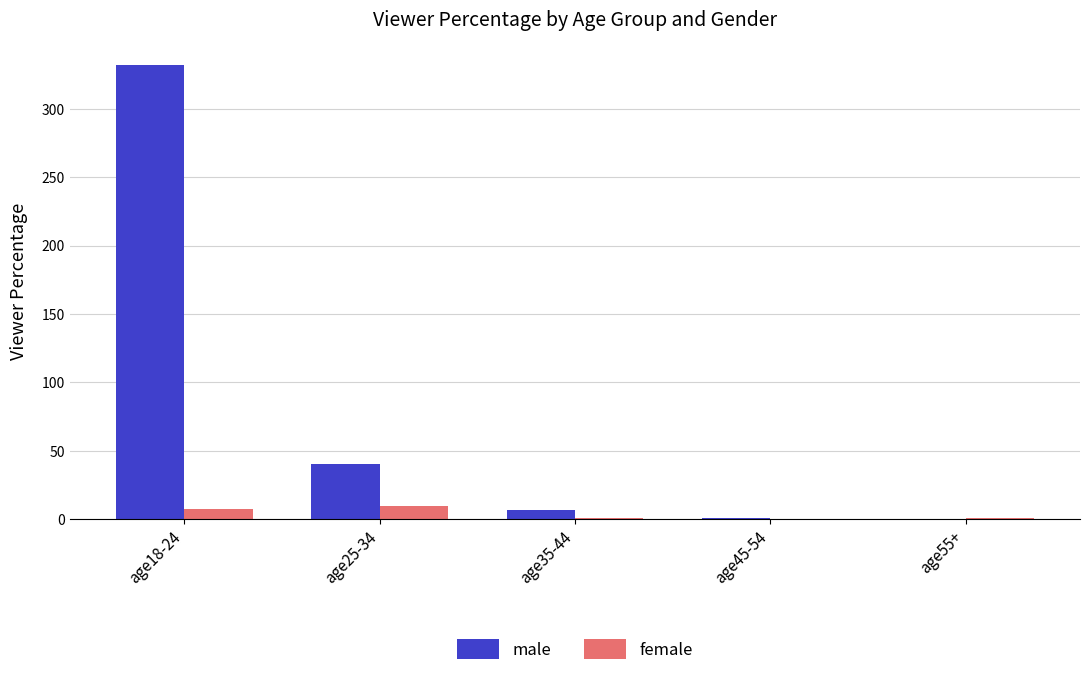

At which category is the sum across all series the highest?

age18-24